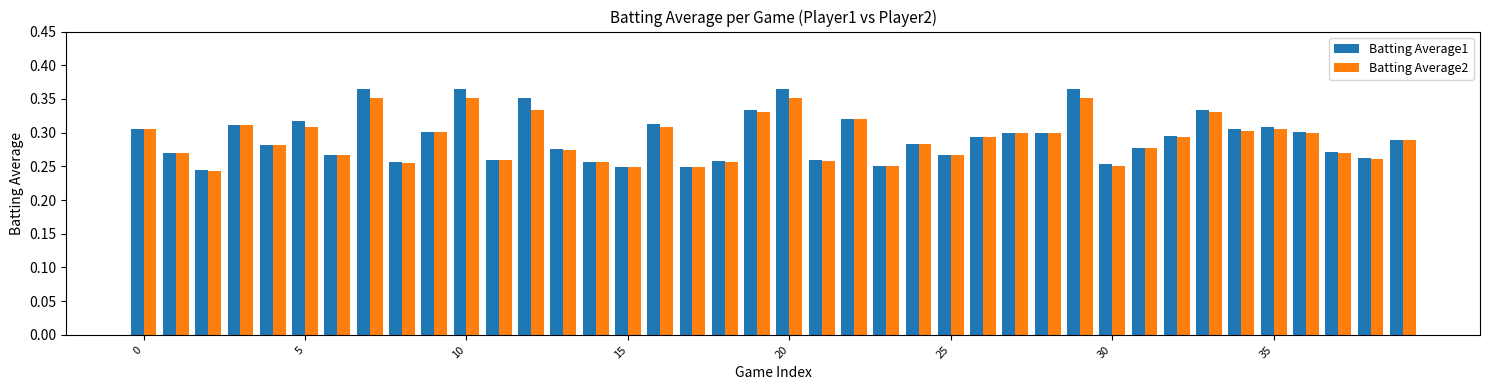

Which series has the largest range (max minus min)?

Batting Average1